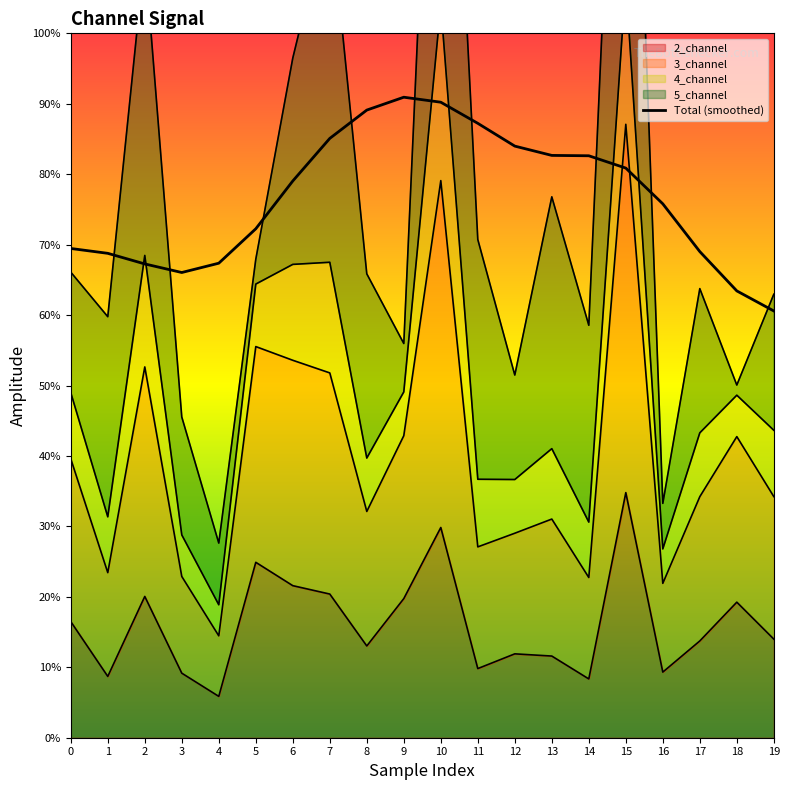

Where is the data nearest to the value 1?

19